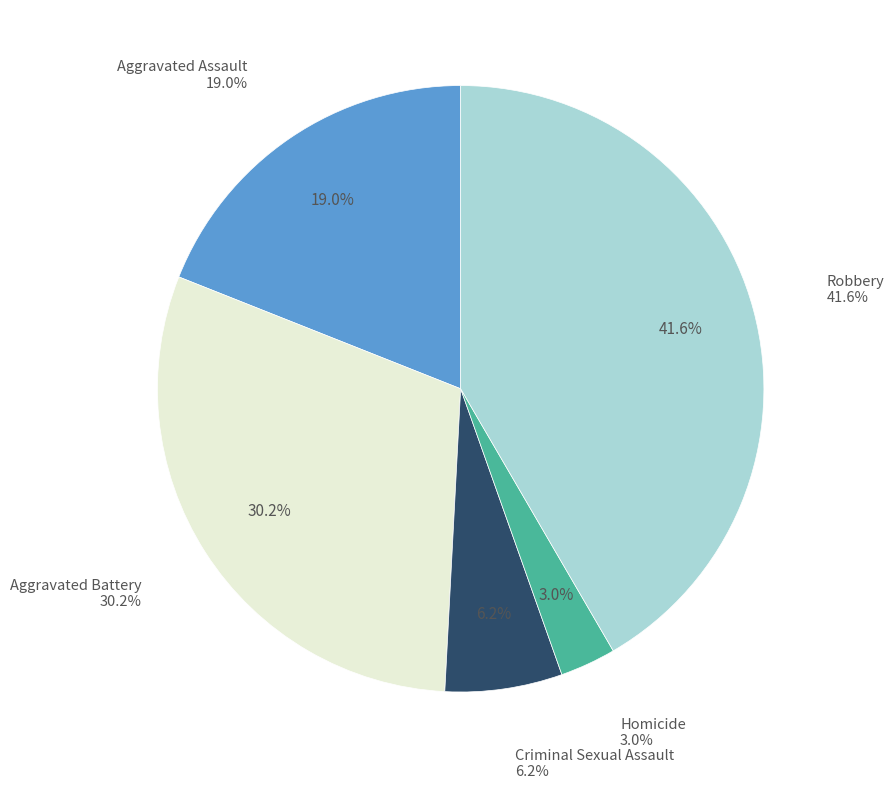

Rank the categories by value from highest to lowest.

Robbery, Aggravated Battery, Aggravated Assault, Criminal Sexual Assault, Homicide